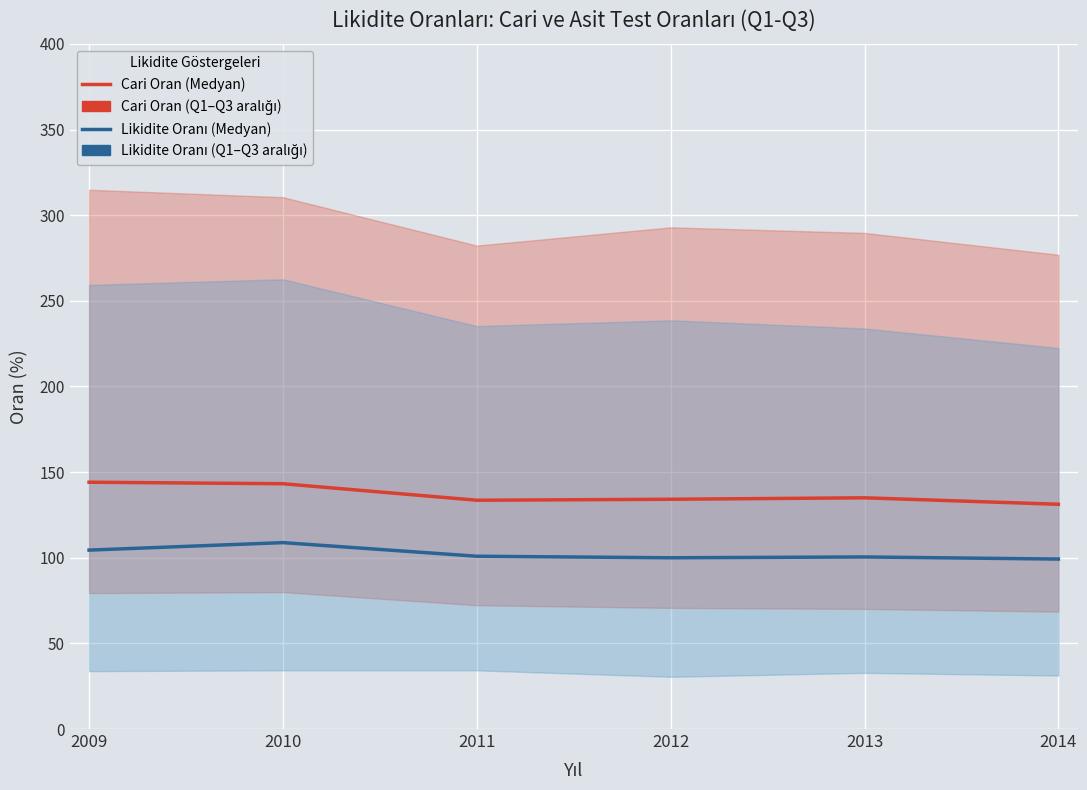

What is the value of the Likidite Oranı (Medyan, Q2) point at the 4th from the left?

100.0